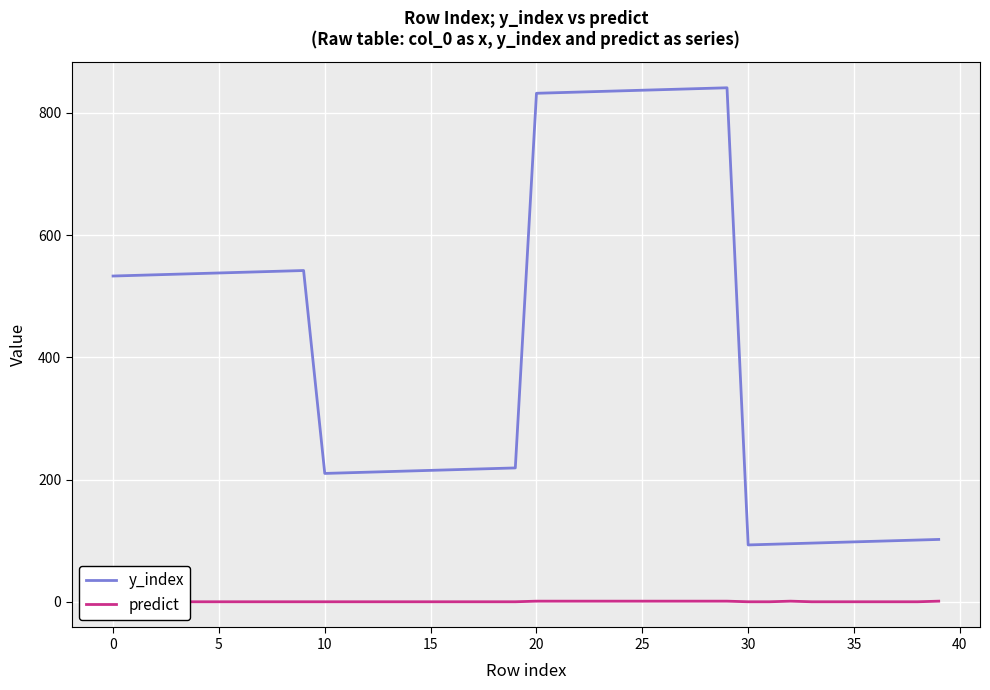

What is the highest value of the y_index series?

841